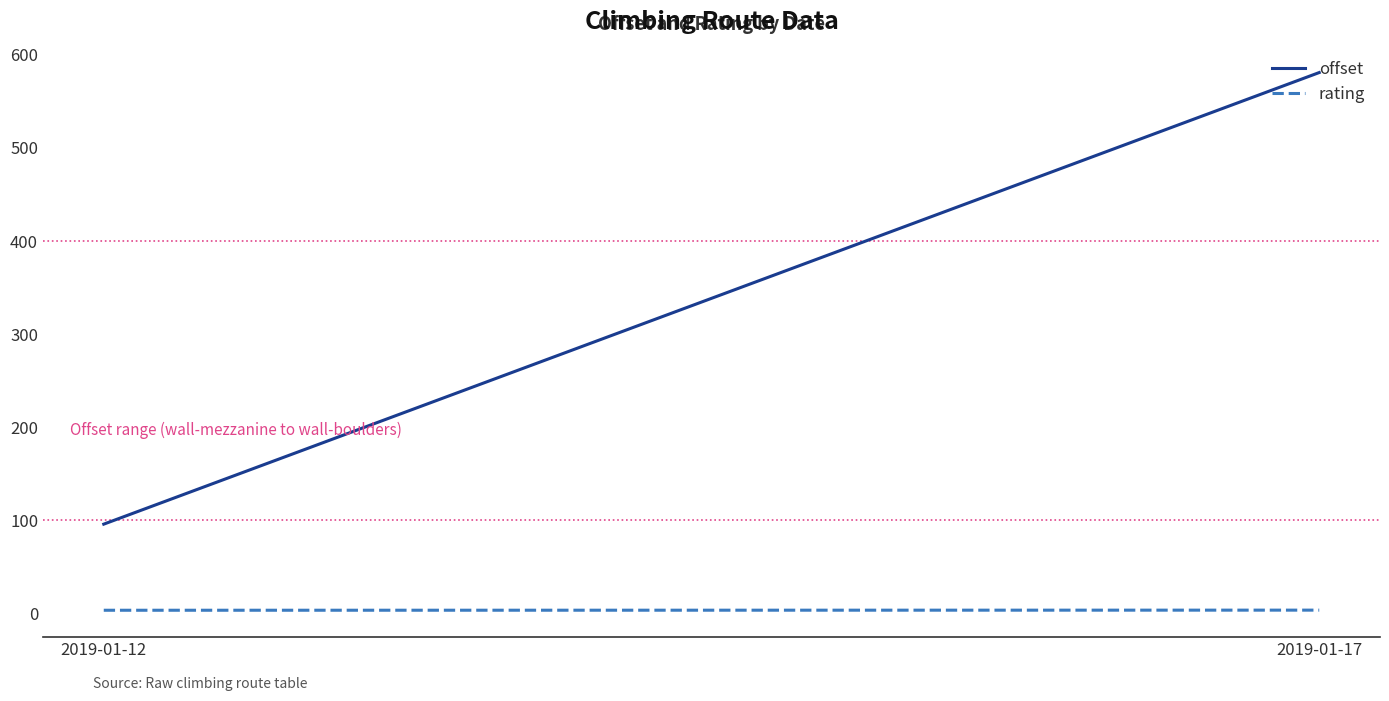

Is it true that offset equals 581.0 at 2019-01-17?

True